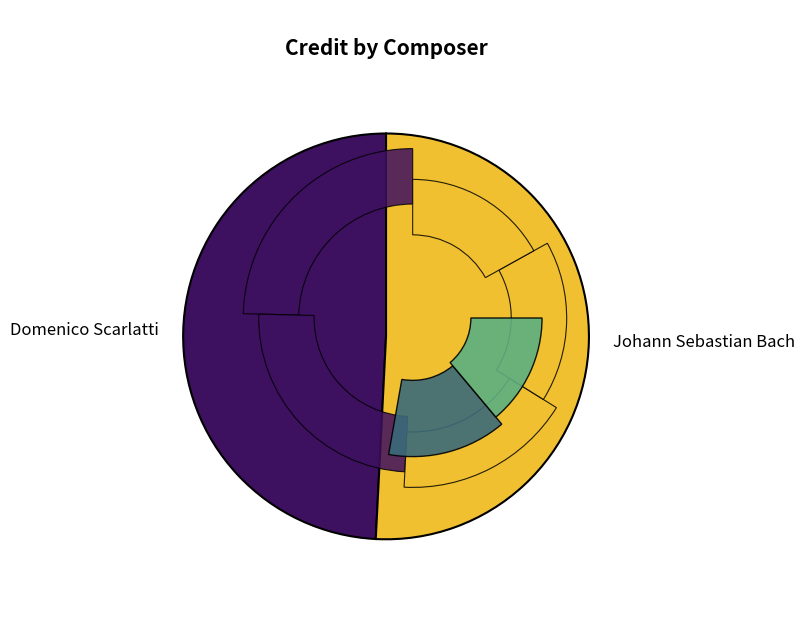

Approximately how many times larger is the value at Johann Sebastian Bach compared to Domenico Scarlatti?

1.0